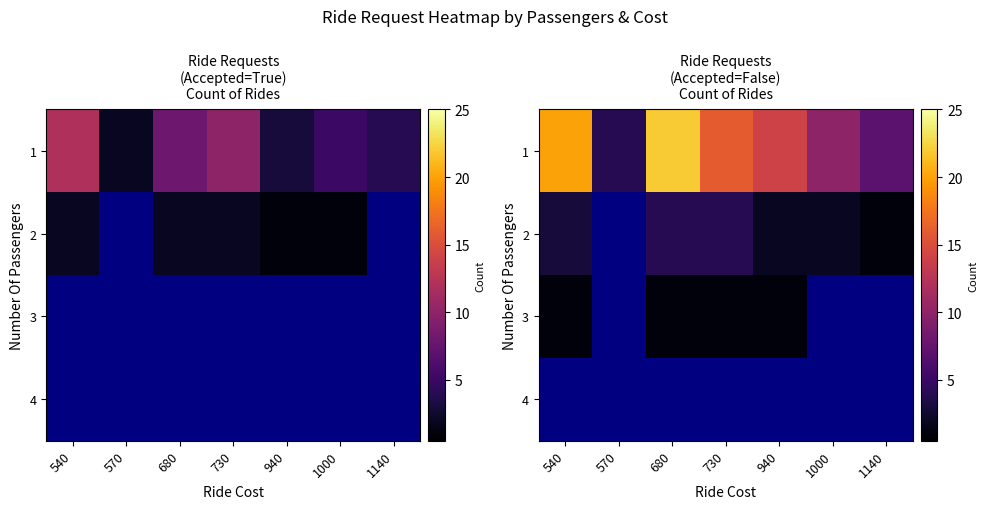

What is the sum of the 3 values at 570 and 730?

1